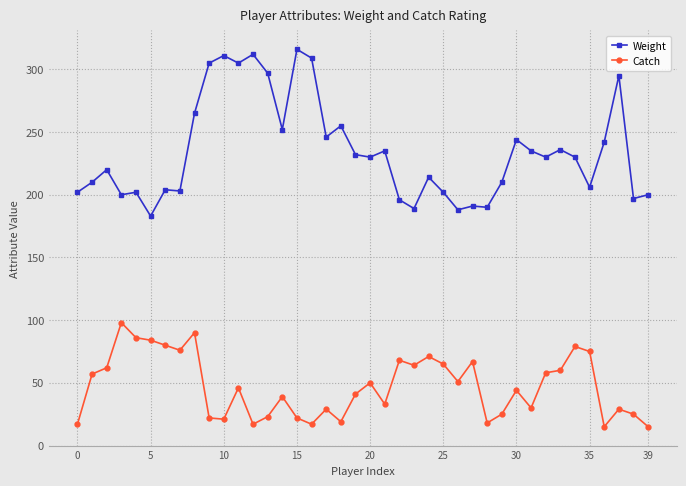

True or false: Catch and Weight intersect in this chart.

False